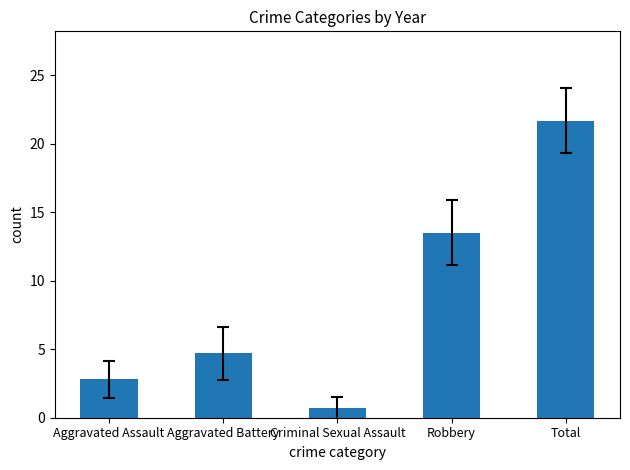

What is the sum of all values?

43.4